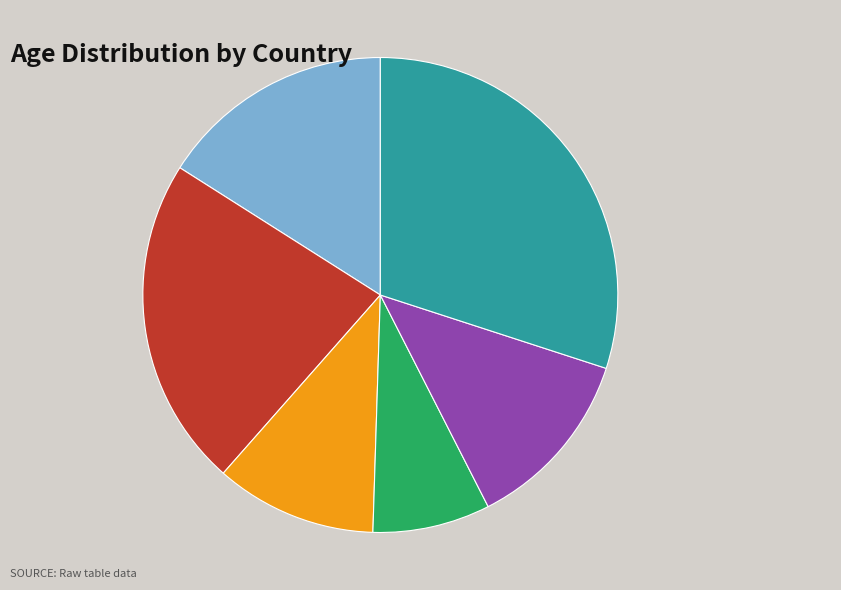

To the nearest percent, what is the combined percentage of Germany and India?

28%